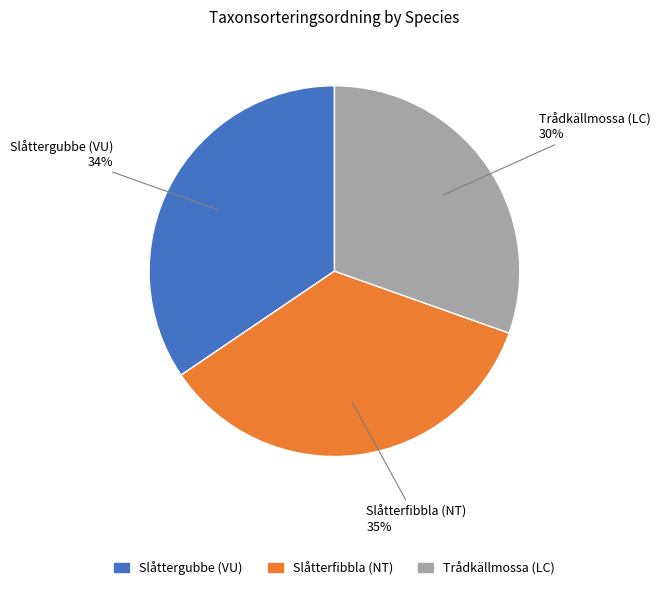

What percentage is the Trådkällmossa (LC) slice, to the nearest percent?

30%